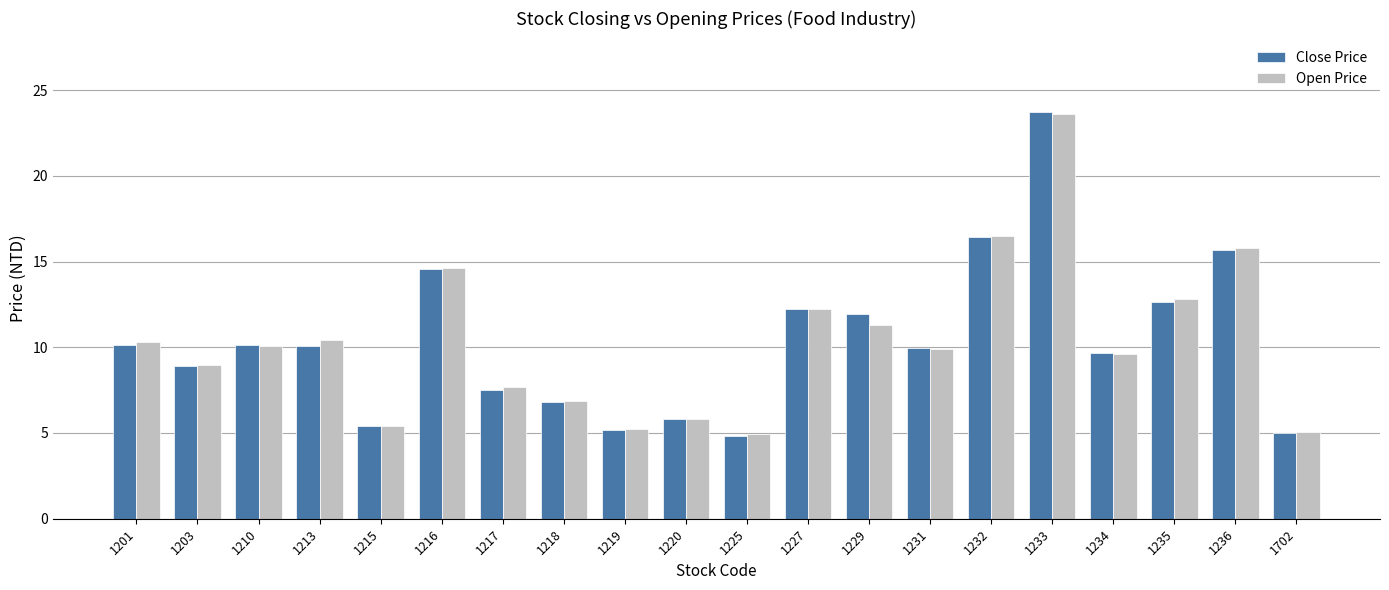

True or false: Open Price has a value of 16.5 at 1232.

True